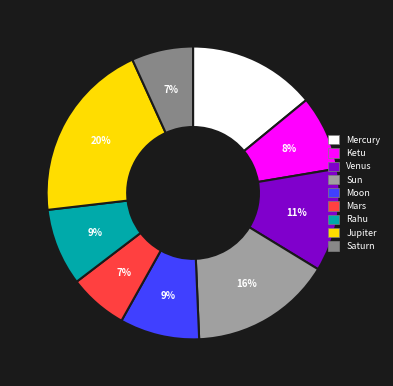

How many slices are in this pie chart?

9